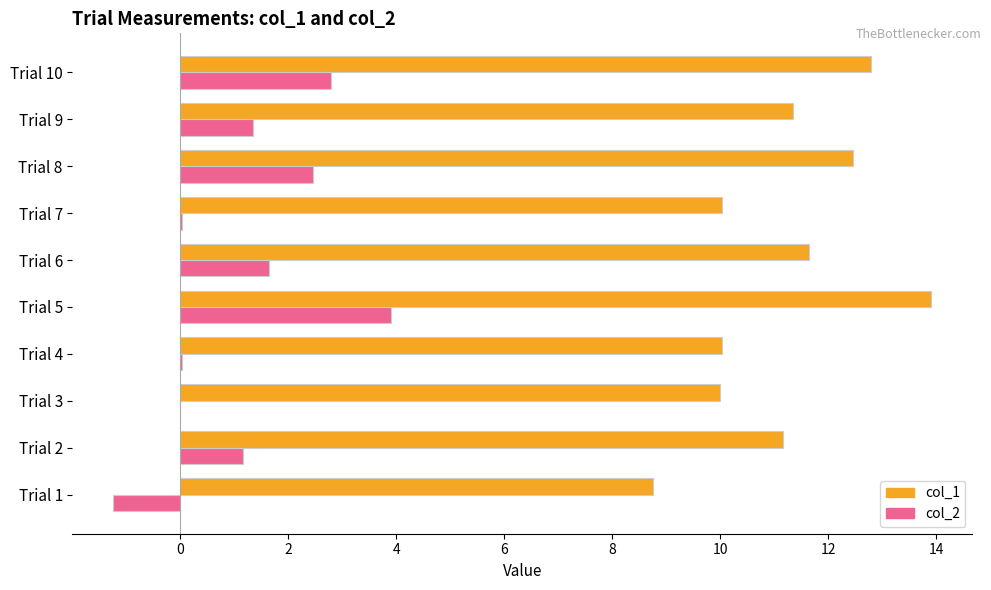

What is the maximum value for col_2?

3.9